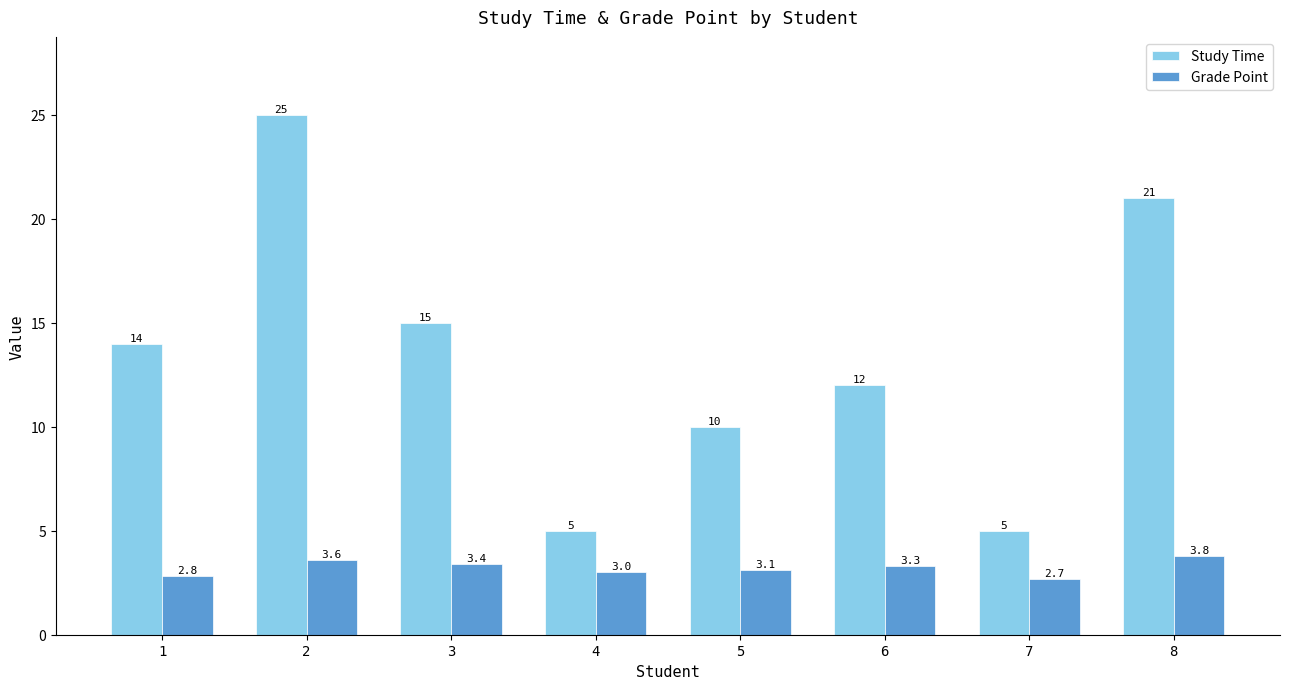

How many bars are there in total?

16